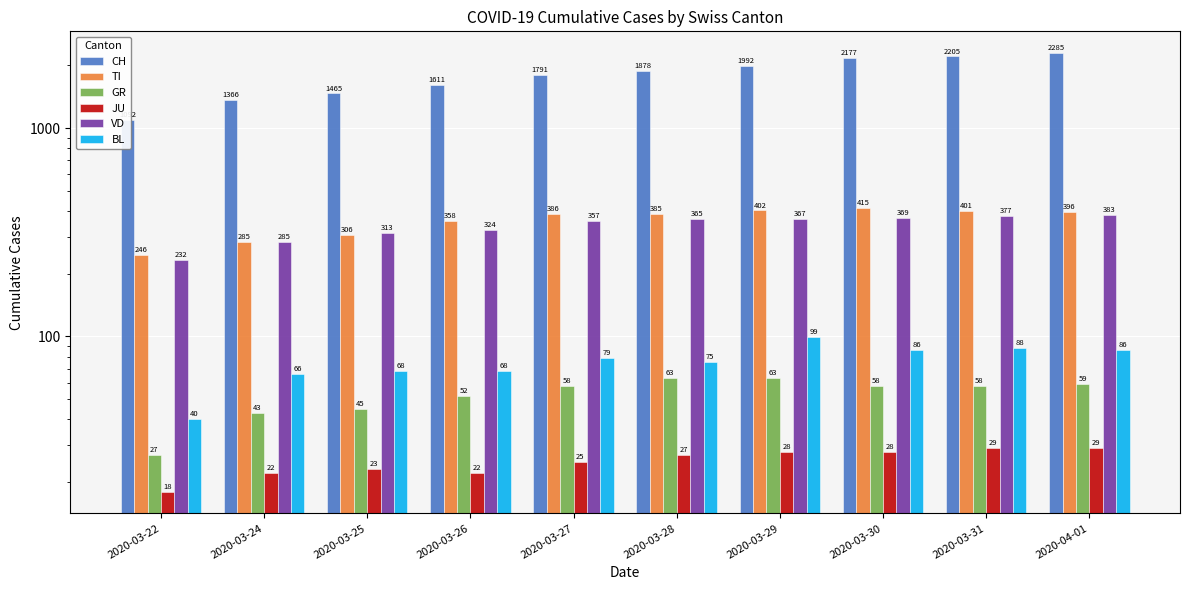

At which label does BL first exceed 79?

2020-03-29